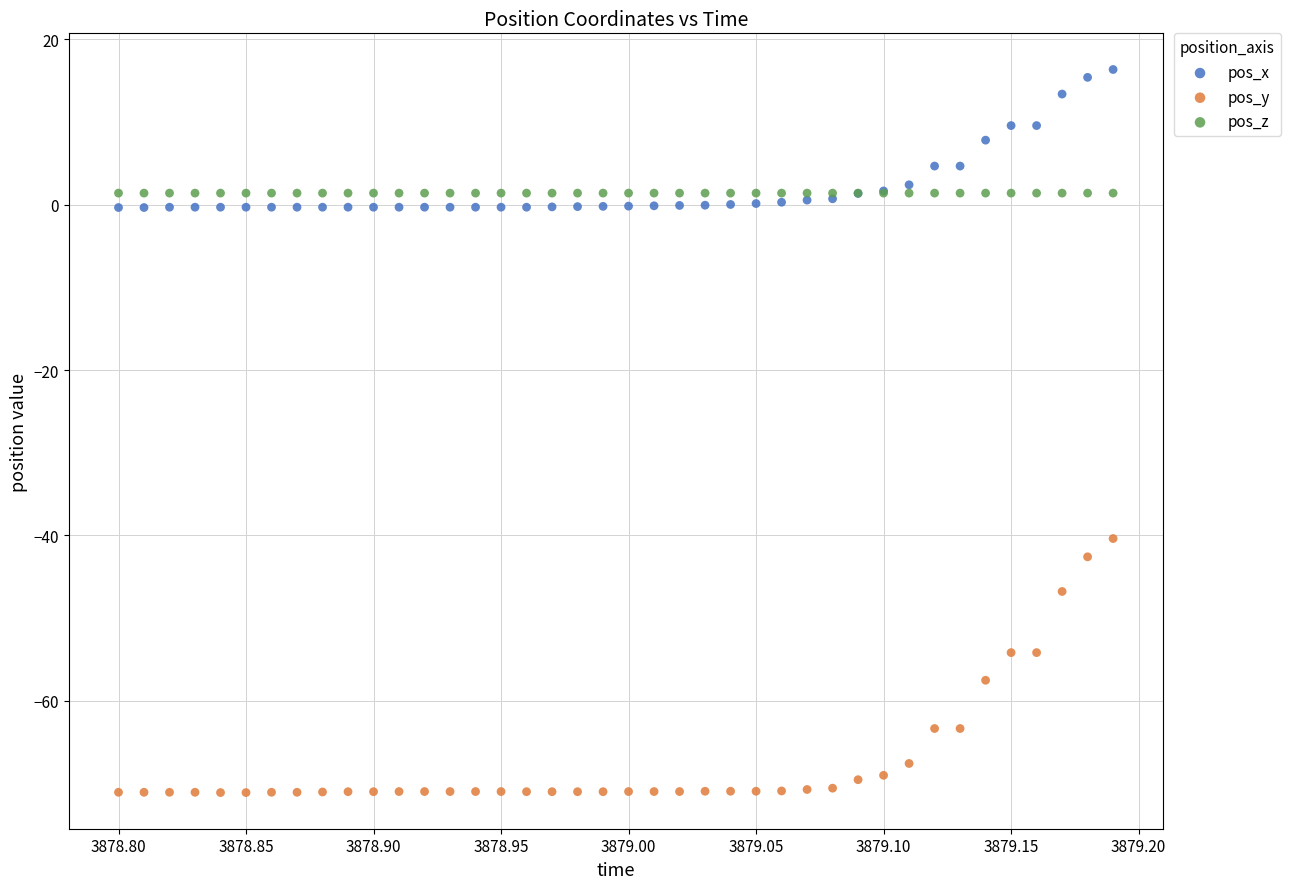

Which series contains the highest Y value?

pos_x